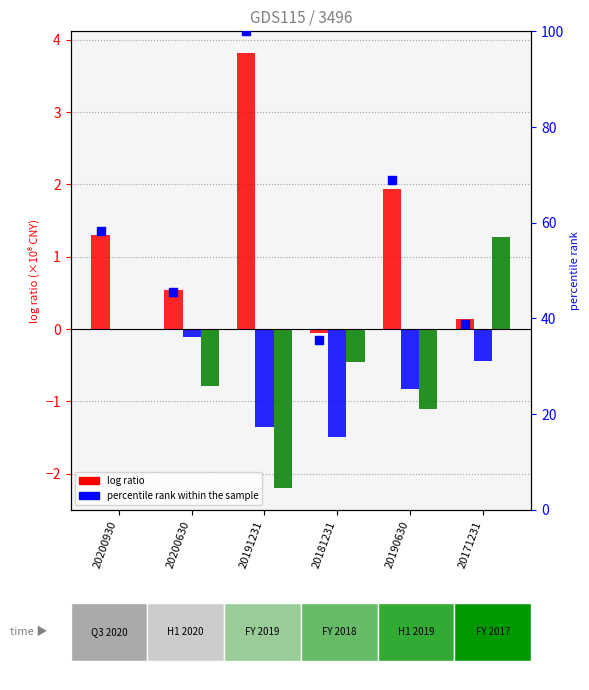

At which category is the sum across all series the highest?

20191231